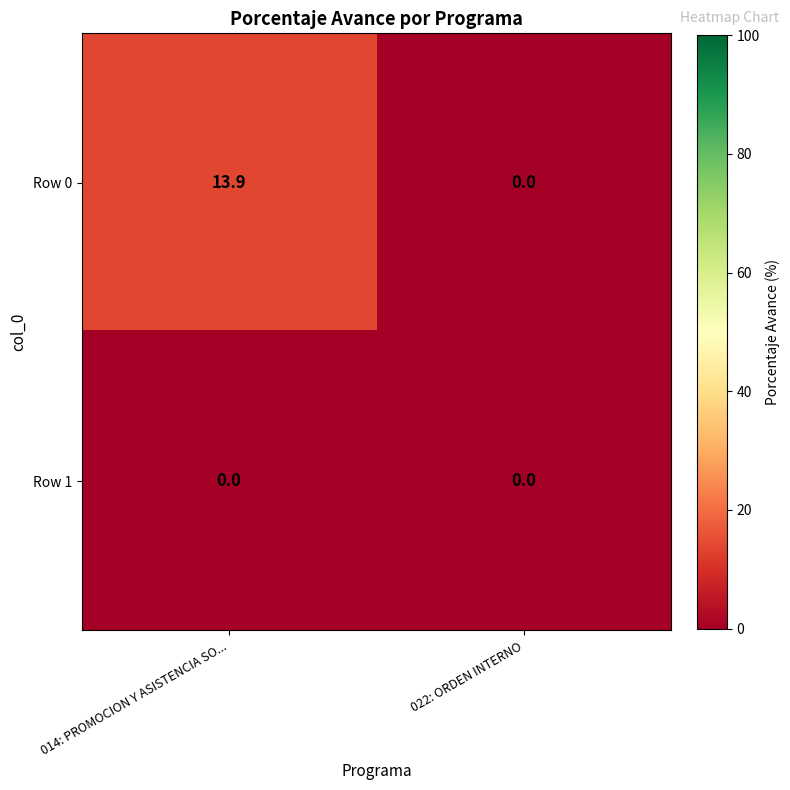

Reading left to right, list all the values displayed in this chart.

Row 0: 13.9	0.0
Row 1: 0.0	0.0